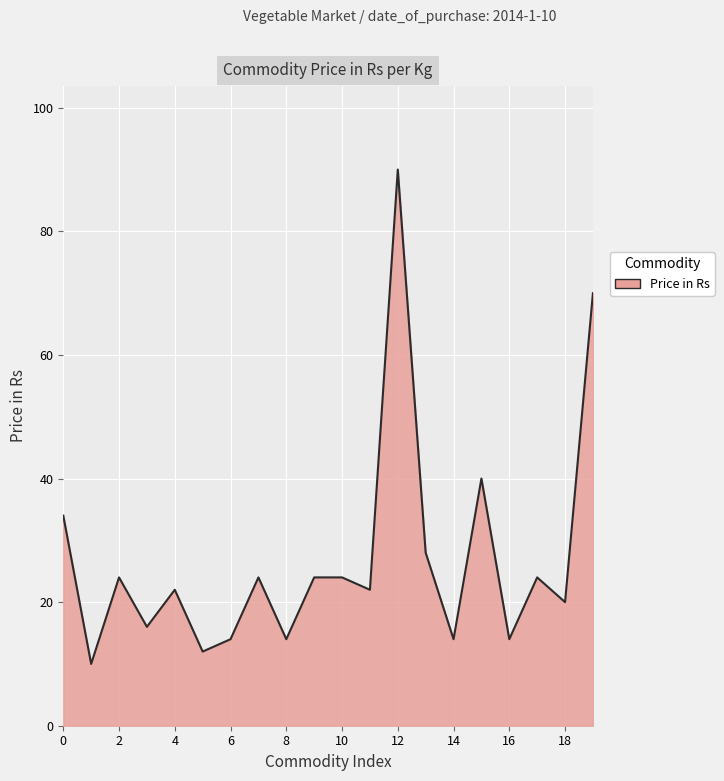

Does the chart display data point markers on the line(s)?

No